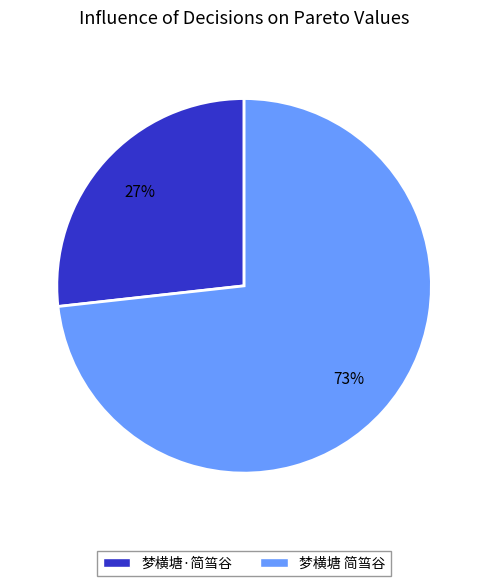

The 梦横塘 简筜谷 slice represents 83% of the pie. True or false?

False